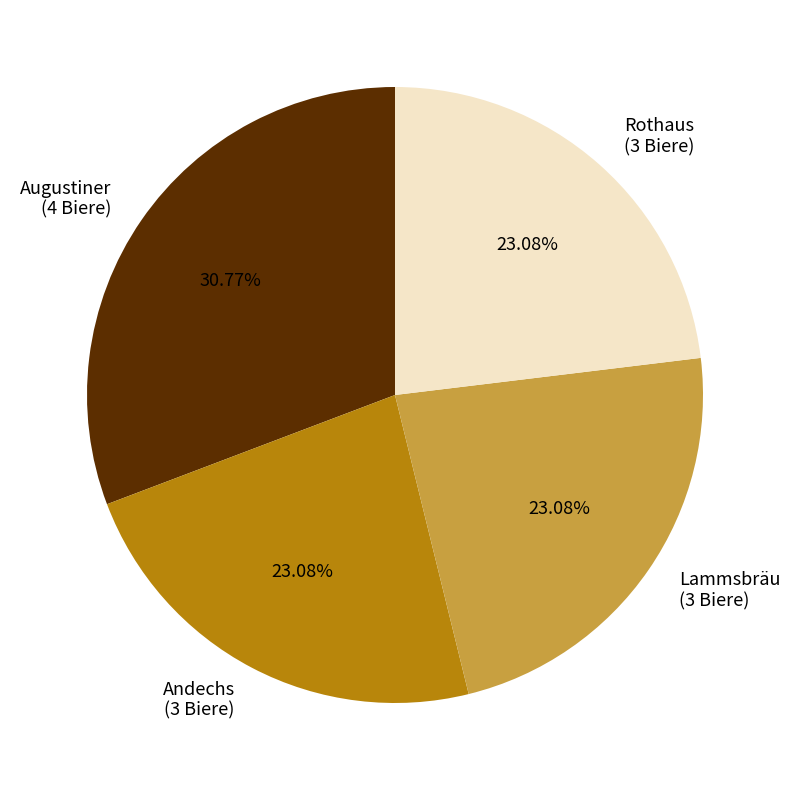

Does any single category account for the majority?

No